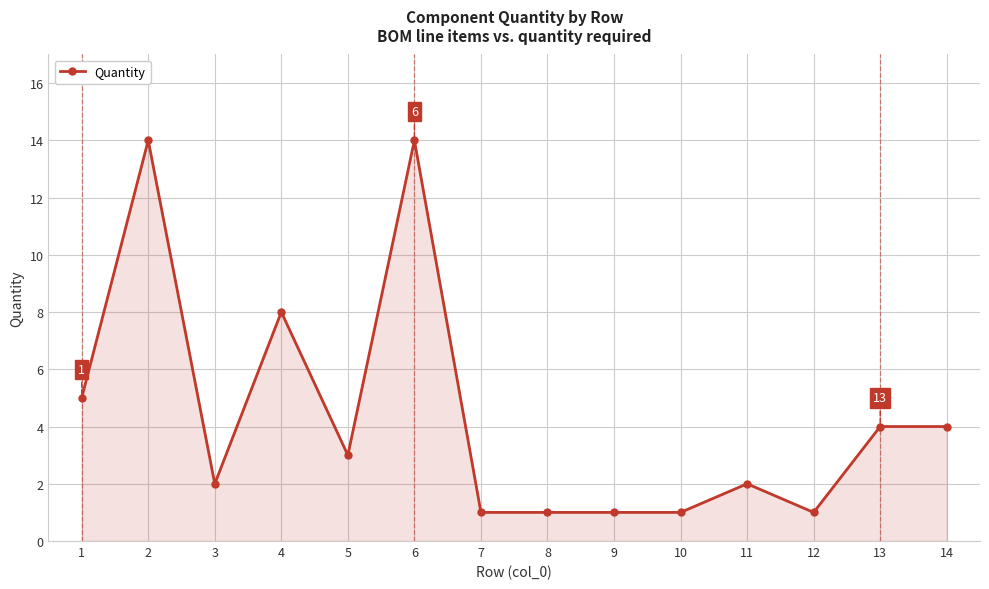

True or false: the data shows 1 at 7.

True